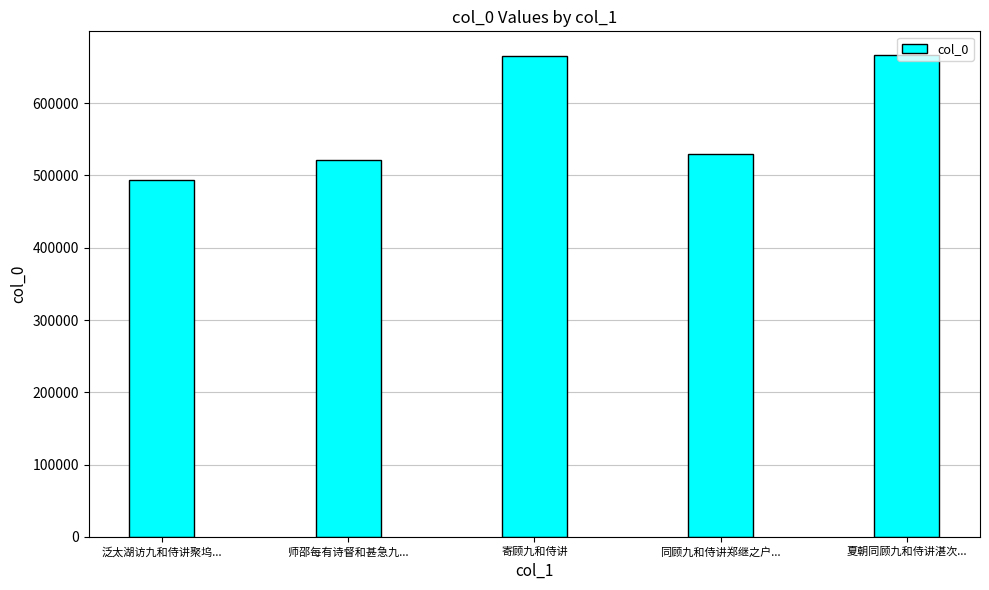

What is the change in value from 寄顾九和侍讲 to 夏朝同顾九和侍讲湛次...?

+644